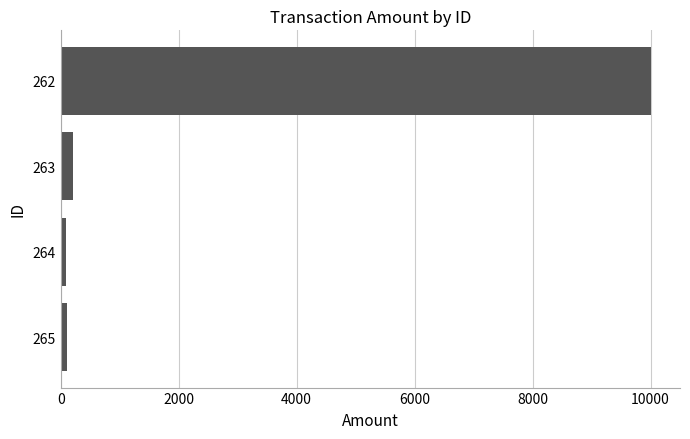

Where is the data nearest to the value 5046?

263